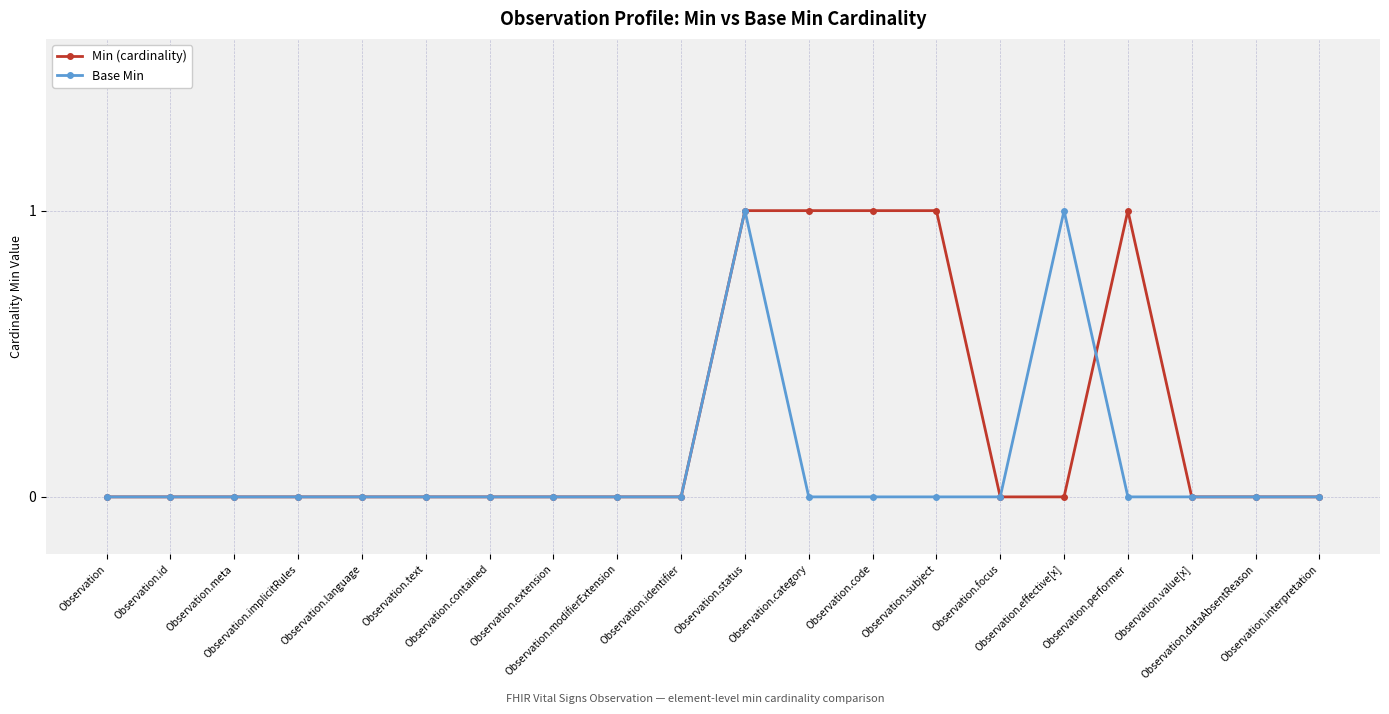

True or false: Min (cardinality) and Base Min intersect in this chart.

True